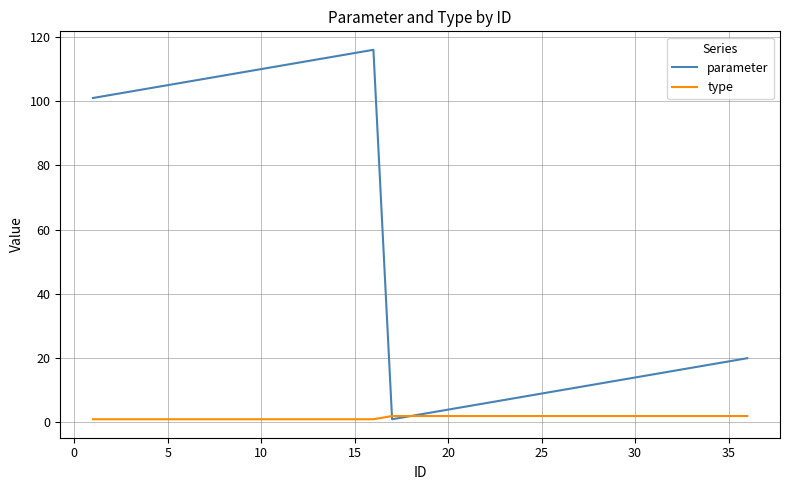

Which series has the largest total across all categories?

parameter